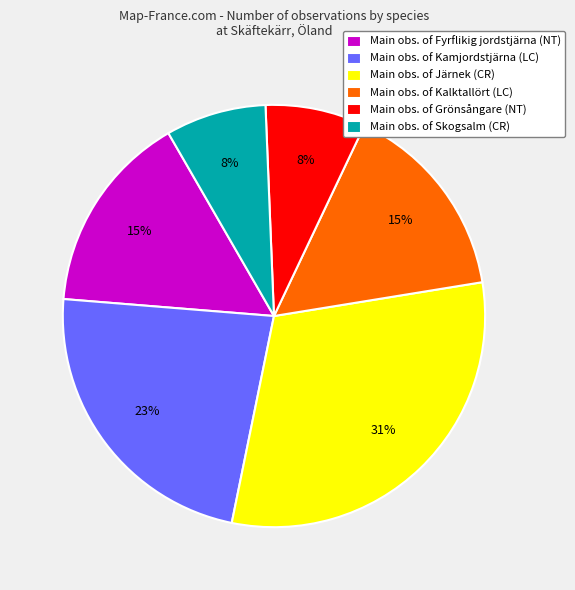

To the nearest percent, what portion does Main obs. of Järnek (CR) represent?

31%